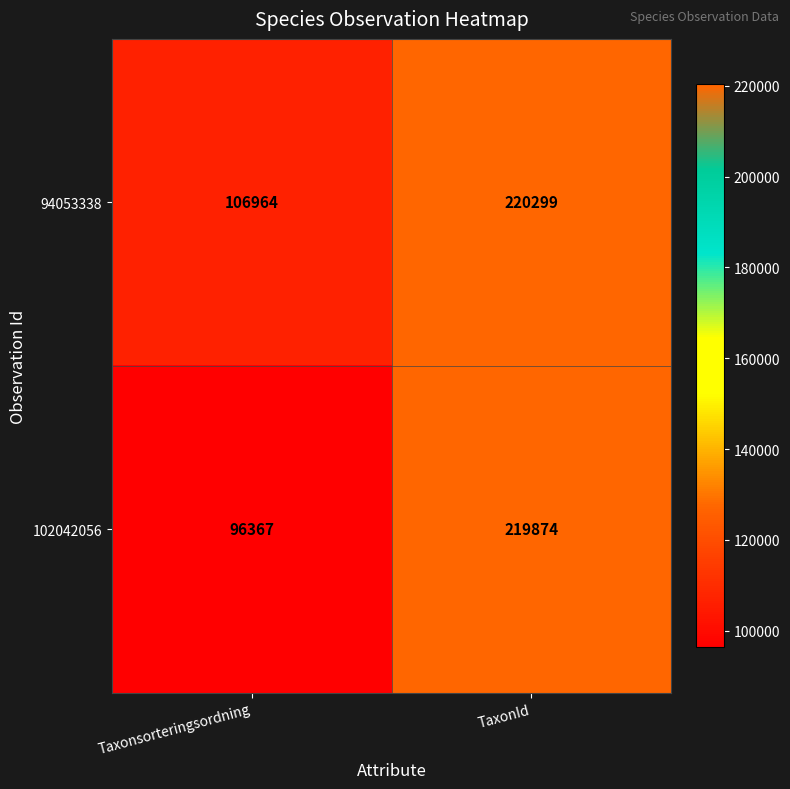

Reading left to right, what are all the values shown in this chart?

94053338: 106964	220299
102042056: 96367	219874